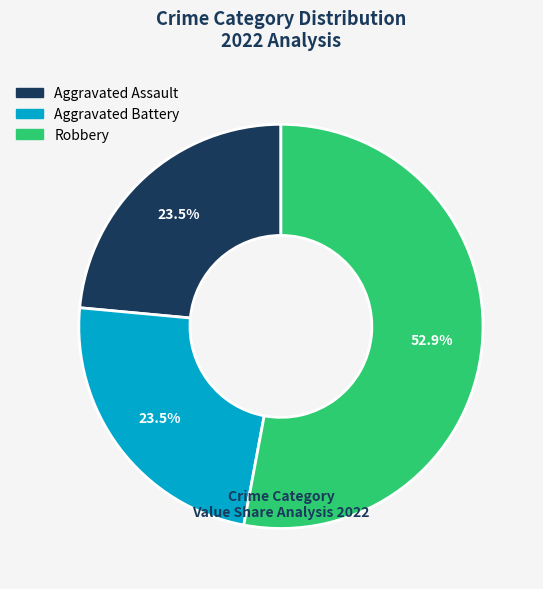

To the nearest percent, what is the average slice percentage?

33%